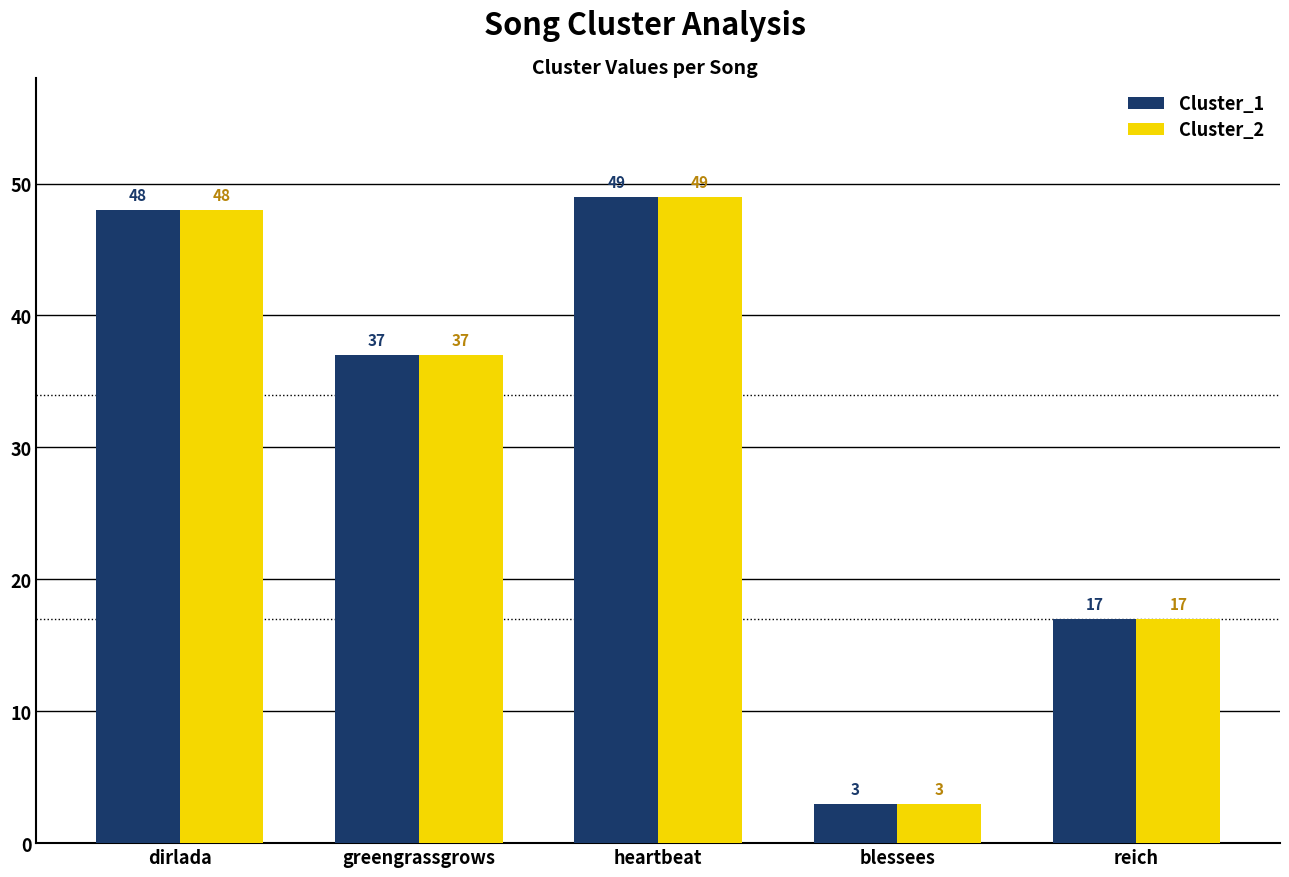

Does the chart contain any negative values?

No